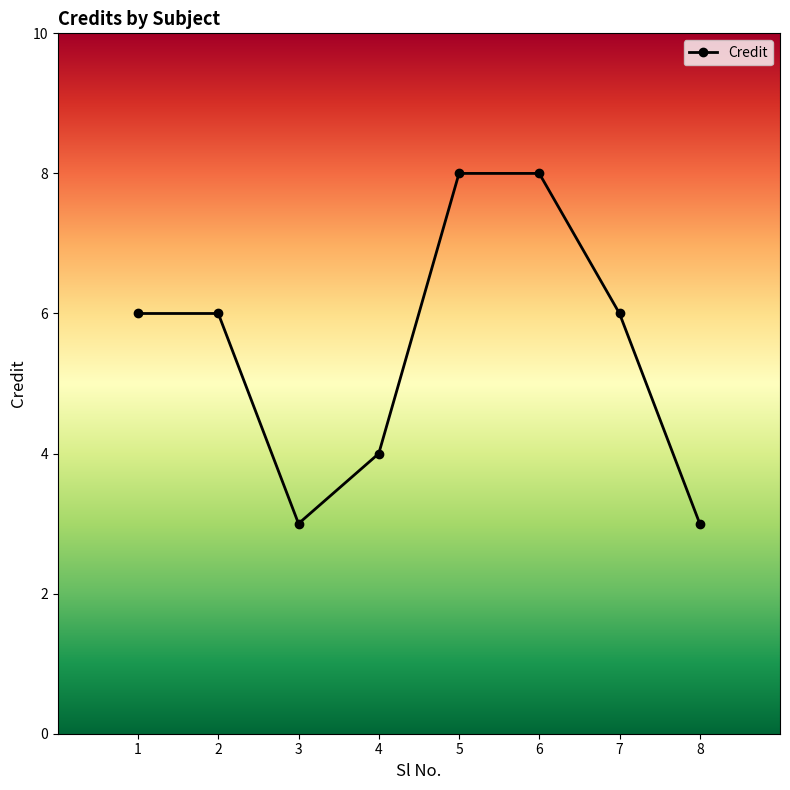

What is the maximum value shown in the chart?

8